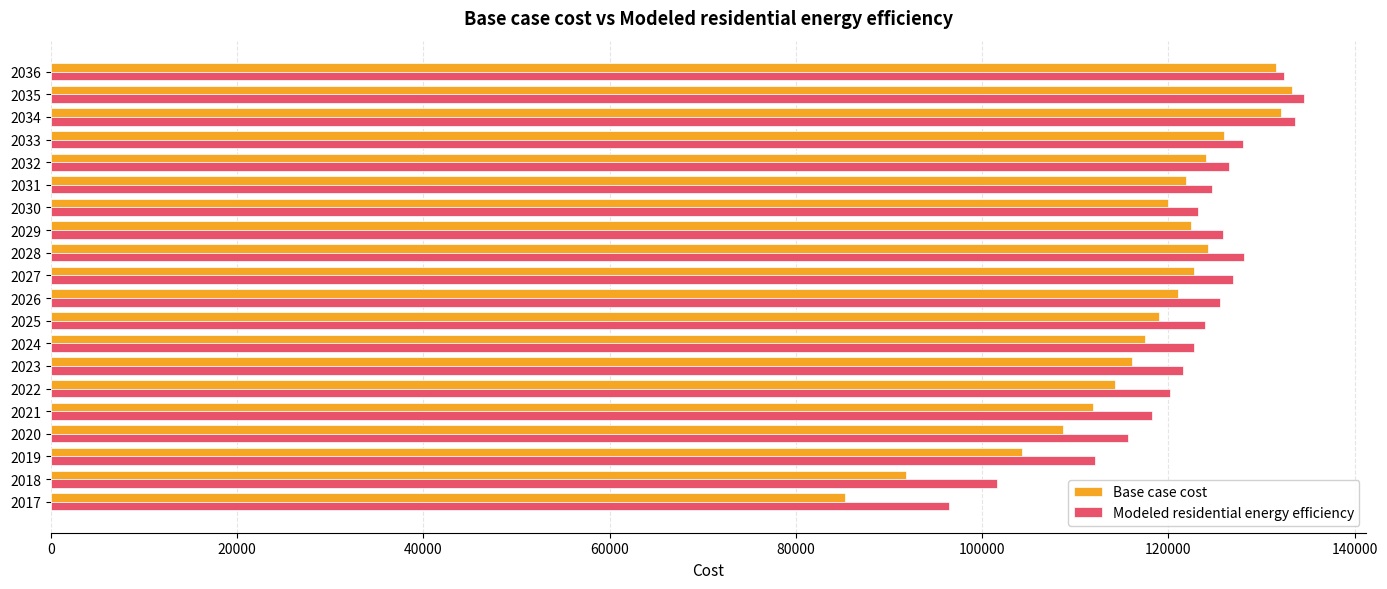

Is the value of Modeled residential energy efficiency at 2028 greater than the value of Base case cost at 2030?

Yes